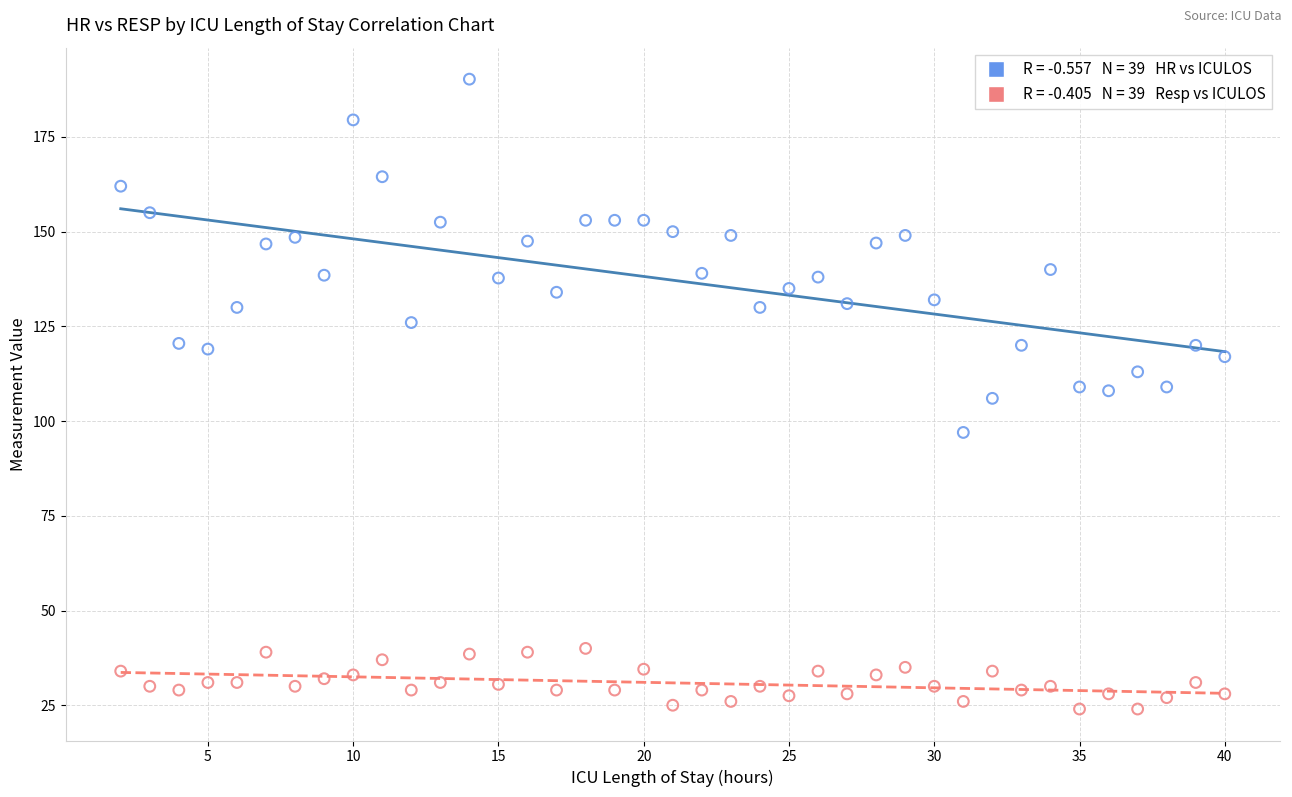

Across all data points, what is the range of X values (max minus min)?

38.0